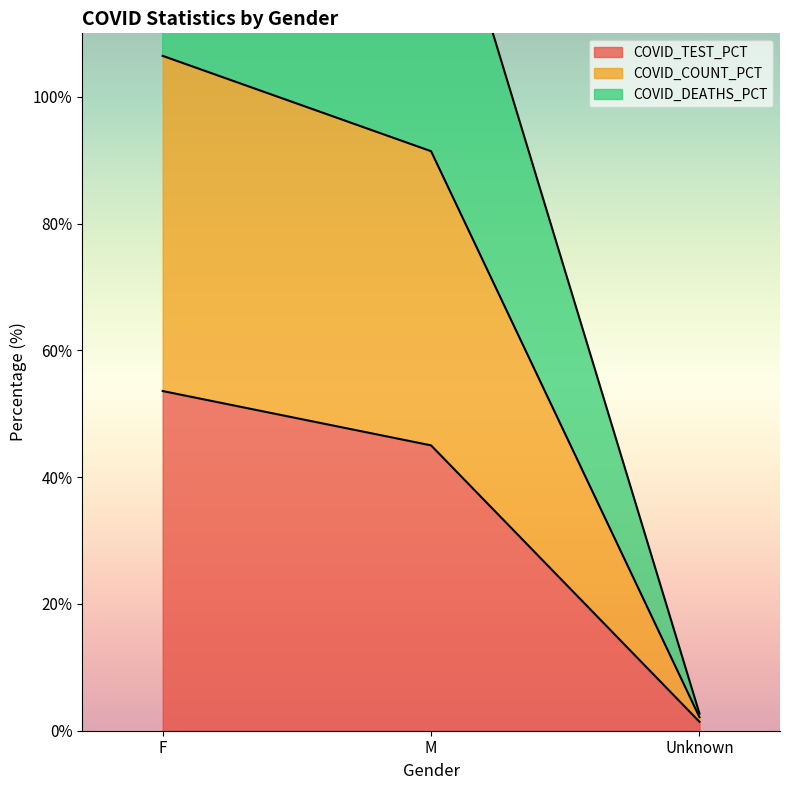

What is the label of the 2nd point from the right?

M